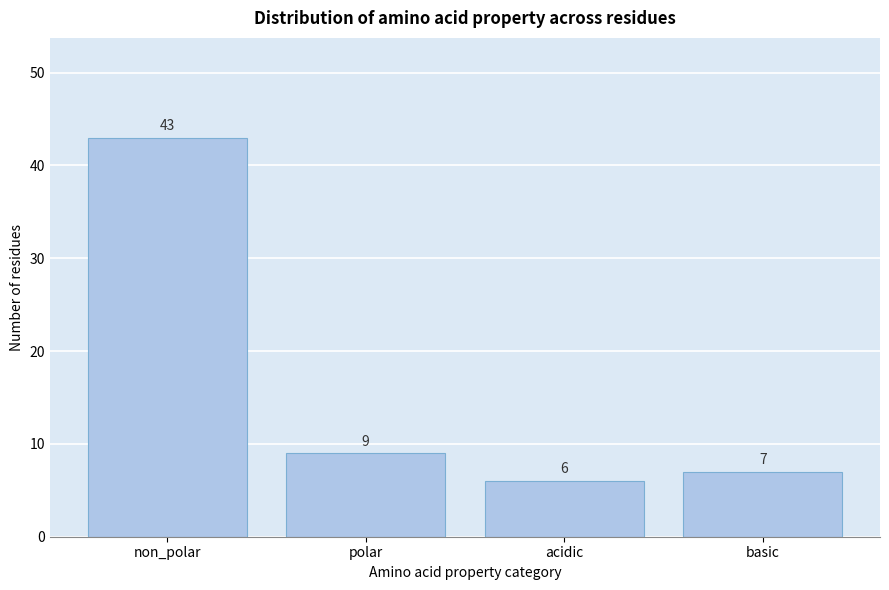

Reading right to left, transcribe all the data shown in this chart.

basic=7	acidic=6	polar=9	non_polar=43